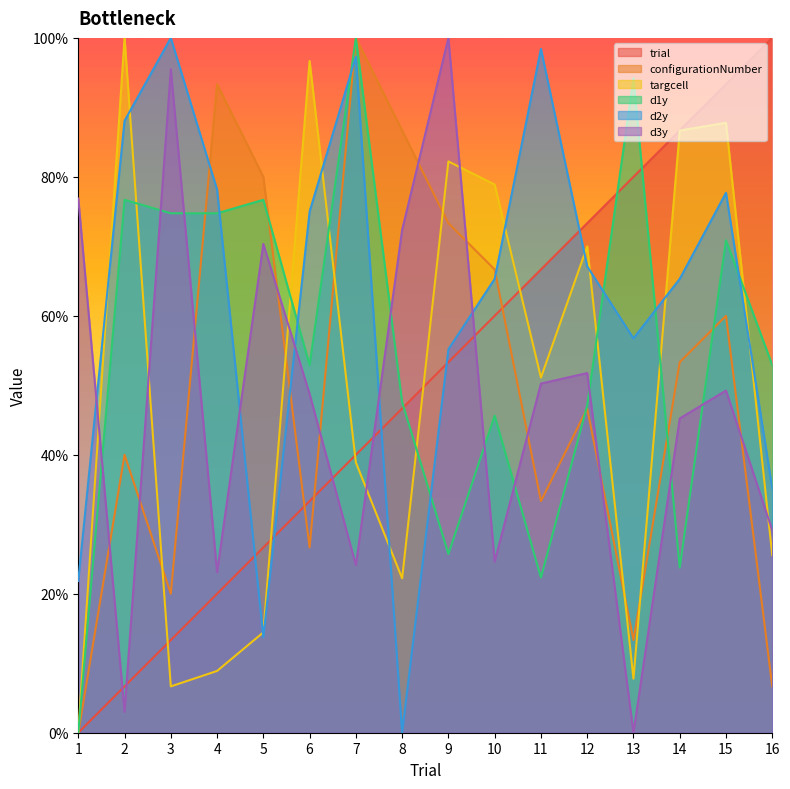

Reading right to left, list all the values displayed in this chart.

trial: 16=100.0	15=93.3	14=86.7	13=80.0	12=73.3	11=66.7	10=60.0	9=53.3	8=46.7	7=40.0	6=33.3	5=26.7	4=20.0	3=13.3	2=6.7	1=0.0
configurationNumber: 16=6.7	15=60.0	14=53.3	13=13.3	12=46.7	11=33.3	10=66.7	9=73.3	8=86.7	7=100.0	6=26.7	5=80.0	4=93.3	3=20.0	2=40.0	1=0.0
targcell: 16=25.6	15=87.8	14=86.7	13=7.8	12=70.0	11=51.1	10=78.9	9=82.2	8=22.2	7=38.9	6=96.7	5=14.4	4=8.9	3=6.7	2=100.0	1=0.0
d1y: 16=52.9	15=70.9	14=23.8	13=94.2	12=47.1	11=22.3	10=45.6	9=25.7	8=47.6	7=100.0	6=52.9	5=76.7	4=74.8	3=74.8	2=76.7	1=0.0
d2y: 16=35.1	15=77.7	14=65.3	13=56.8	12=67.1	11=98.4	10=65.3	9=55.2	8=0.0	7=97.3	6=75.0	5=13.7	4=78.2	3=100.0	2=88.1	1=21.8
d3y: 16=29.1	15=49.2	14=45.2	13=0.0	12=51.8	11=50.3	10=24.6	9=100.0	8=72.4	7=24.1	6=48.7	5=70.4	4=23.1	3=95.5	2=3.0	1=76.9